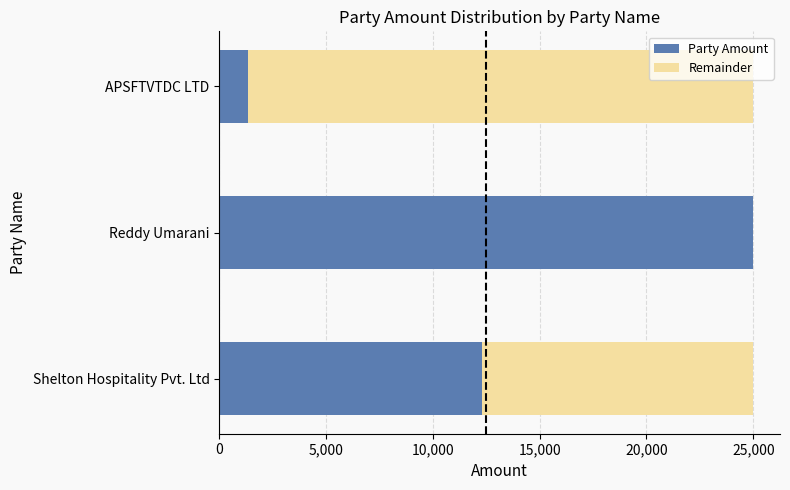

What is the sum of the Party Amount values at Reddy Umarani and APSFTVTDC LTD?

26350